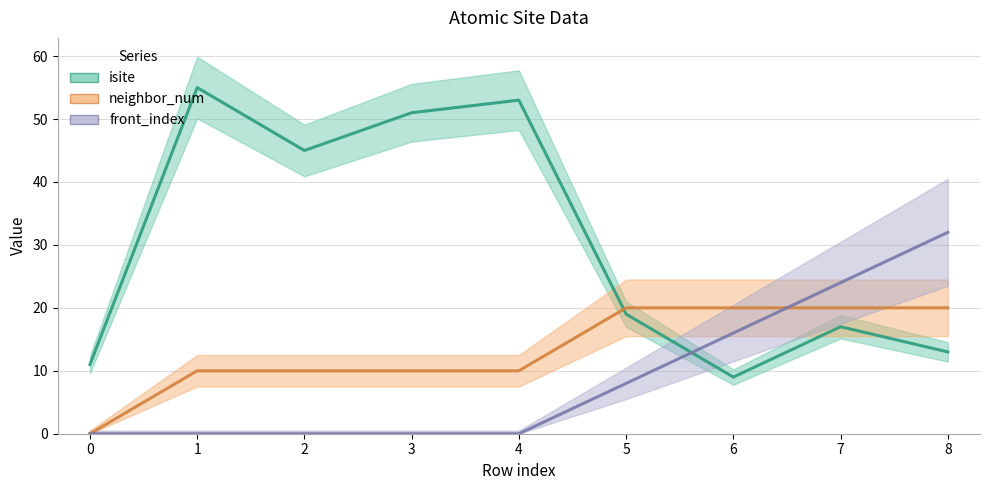

The value of isite at 1 is 24. True or false?

False